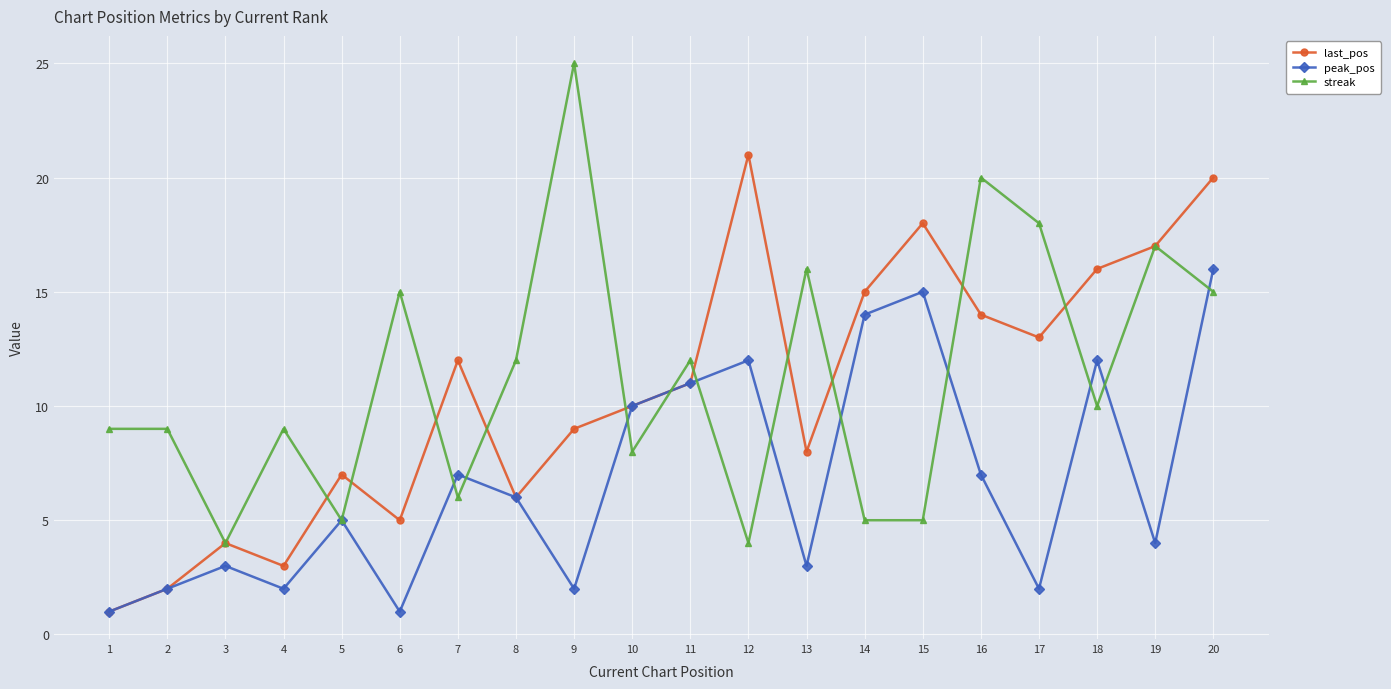

Is the value of last_pos at 12 greater than the value of streak at 8?

Yes